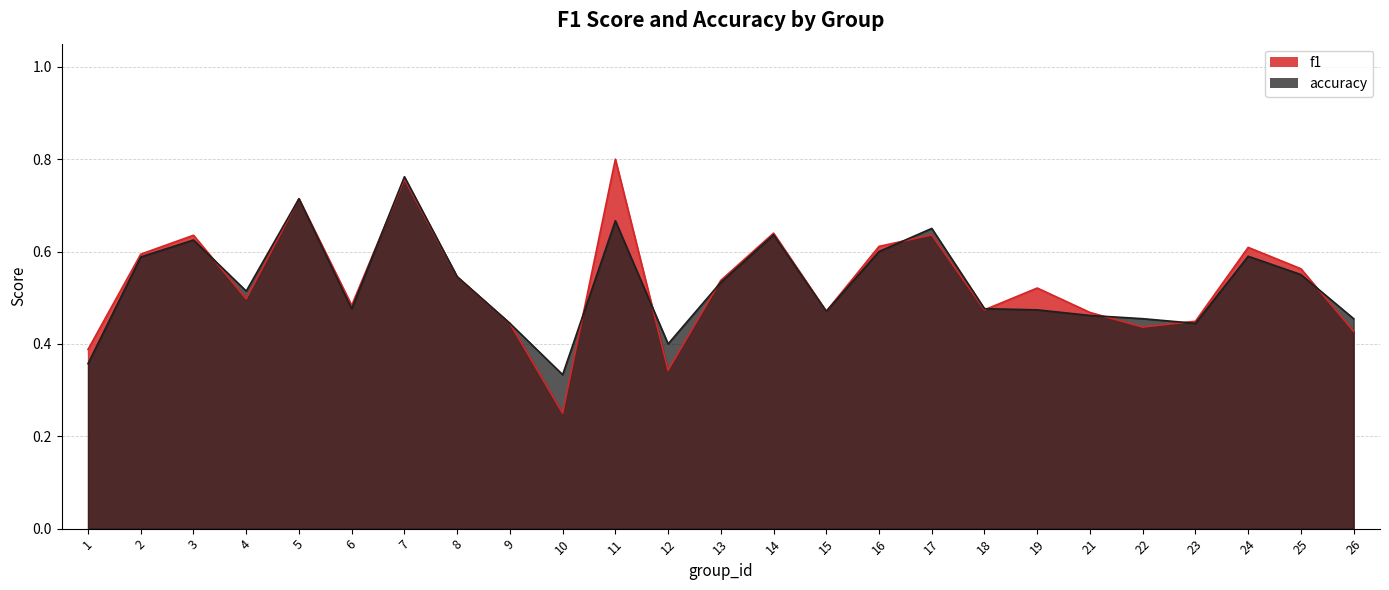

What are all the series names shown in the legend?

f1, accuracy